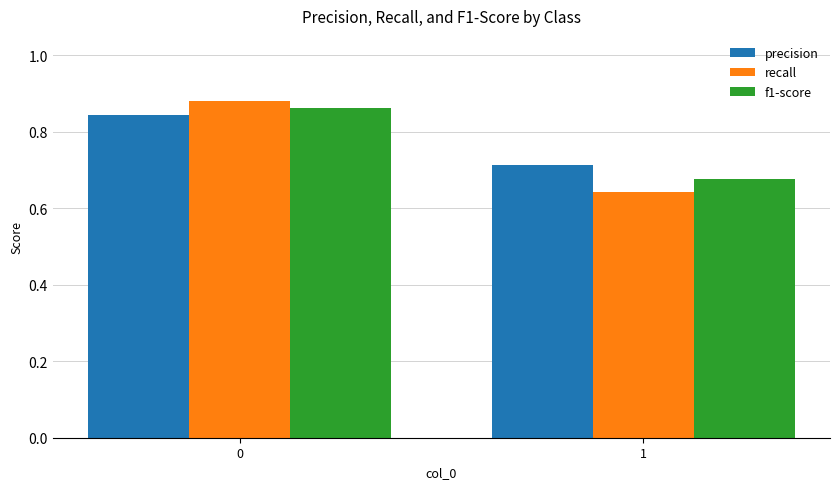

What is the sum of all precision values?

1.6